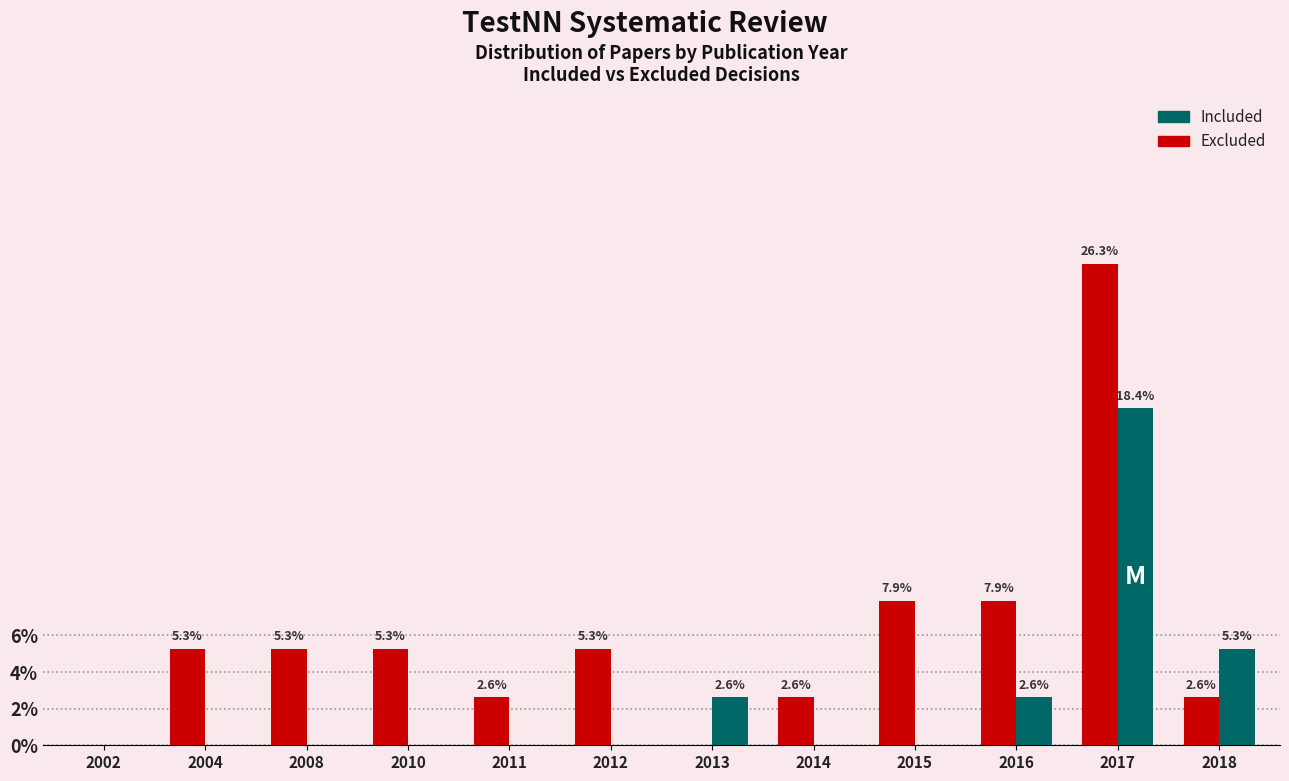

At which label does Excluded first exceed 5?

2004